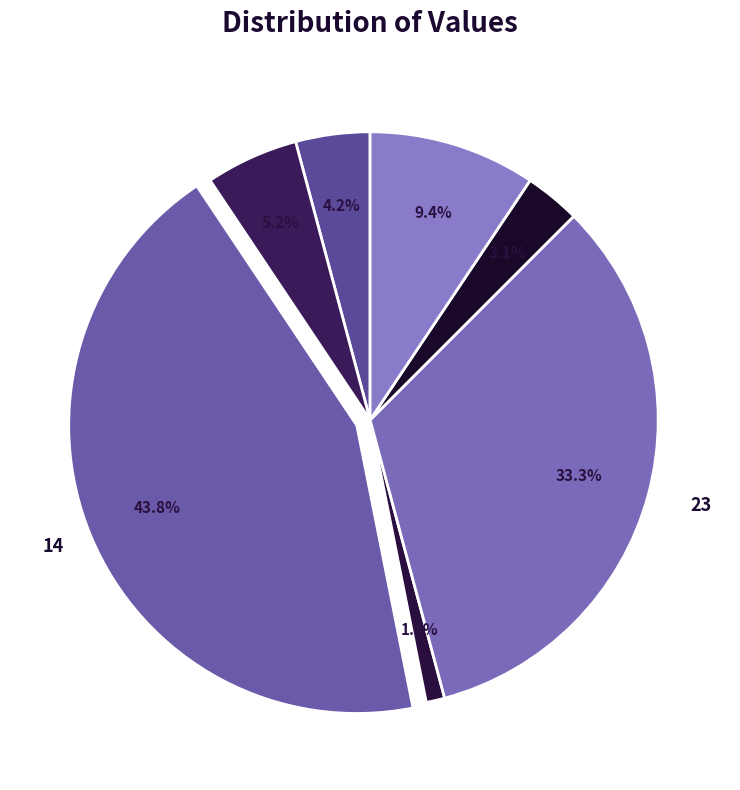

How many segments does this pie chart have?

7